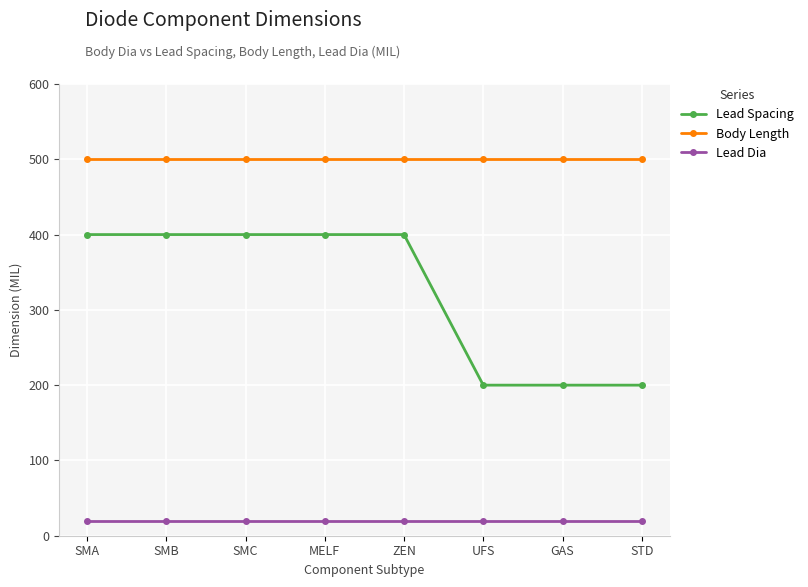

Reading left to right, extract all data points from this chart.

Lead Spacing: 400	400	400	400	400	200	200	200
Body Length: 500	500	500	500	500	500	500	500
Lead Dia: 20	20	20	20	20	20	20	20